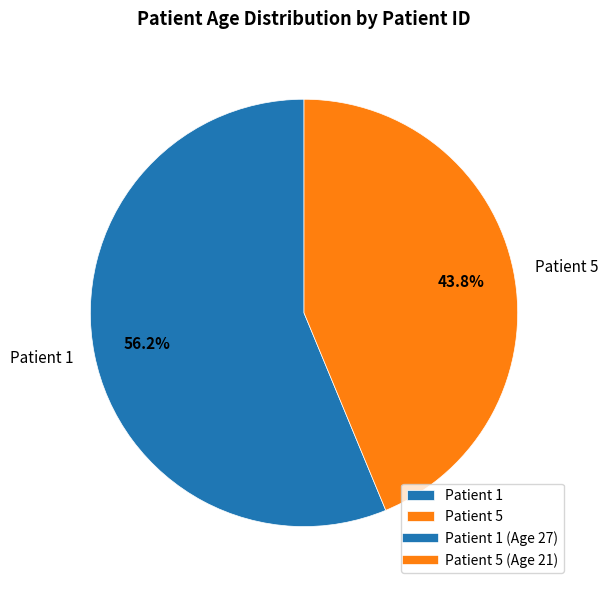

What is the total percentage of Patient 5 and Patient 1?

100.0%